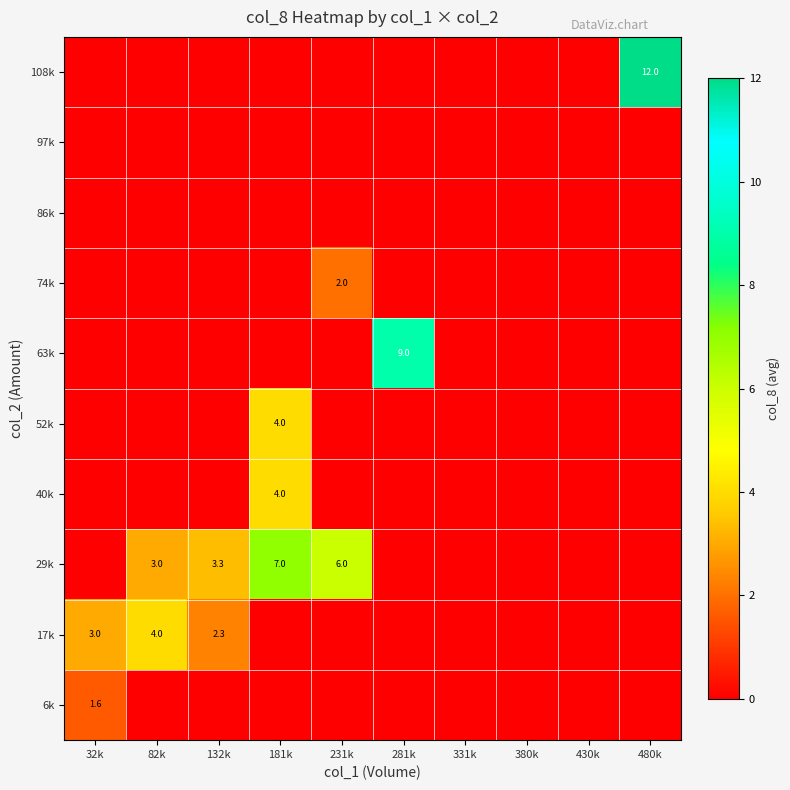

True or false: 108k has a value of 12.0 at 480k.

True